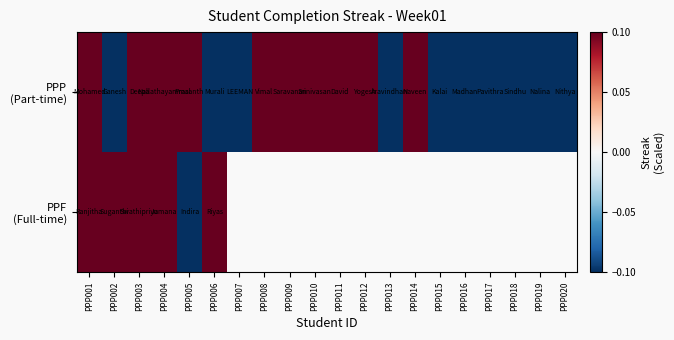

At which category is the sum across all series the highest?

PPP001